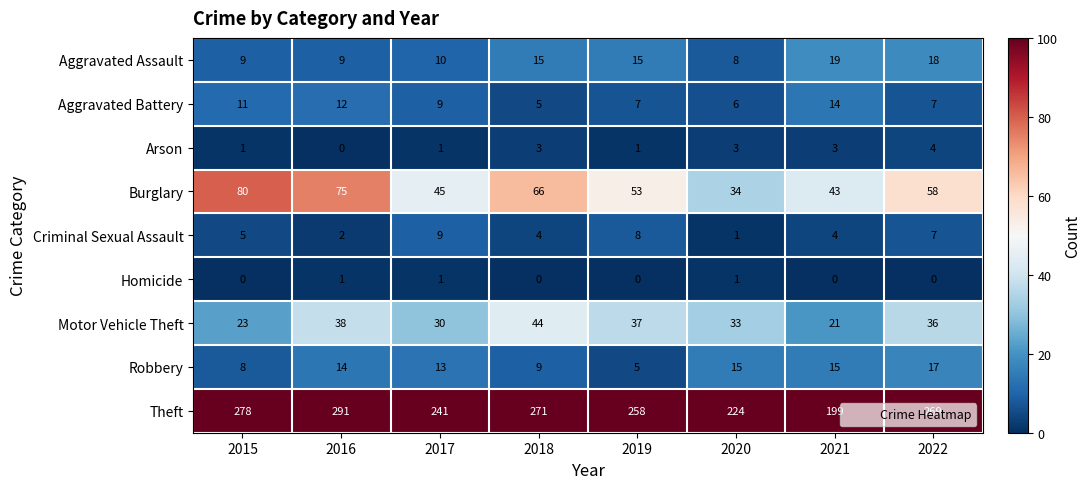

Which series has the largest total across all categories?

Theft